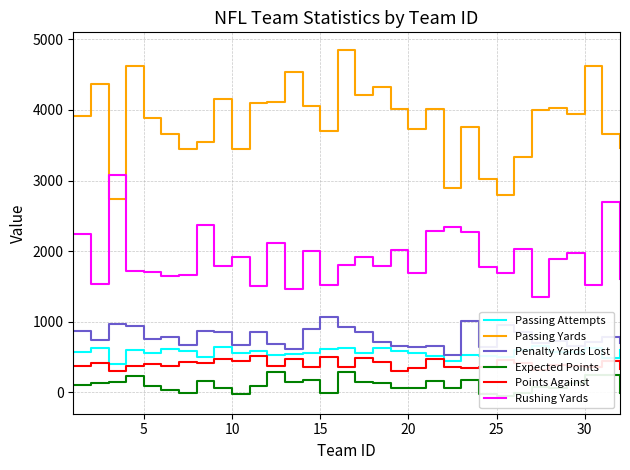

What is the maximum value shown in the chart?

4854.0